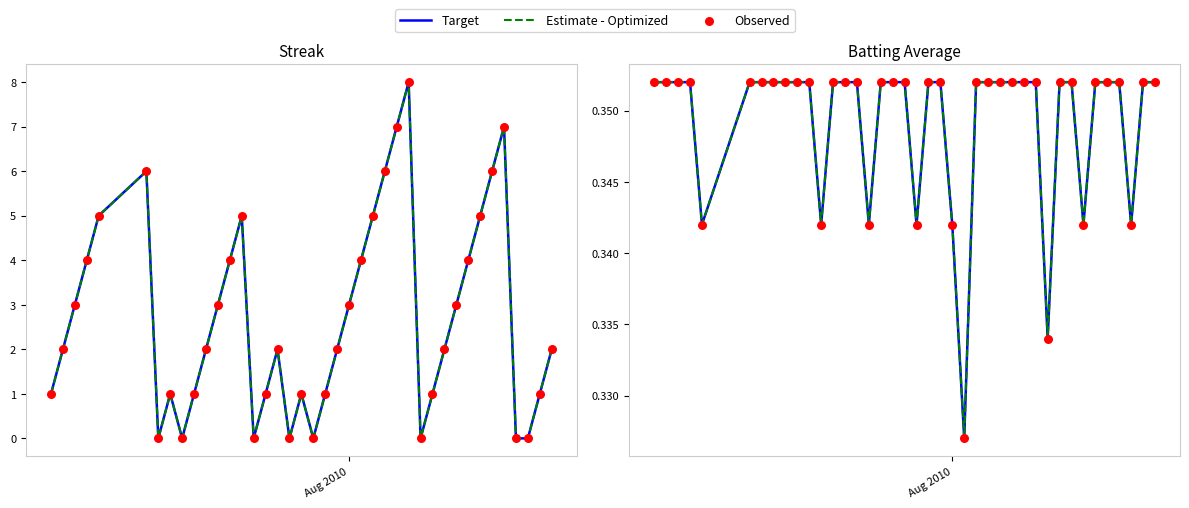

What are all the series names shown in the legend?

Target, Estimate - Optimized, Observed